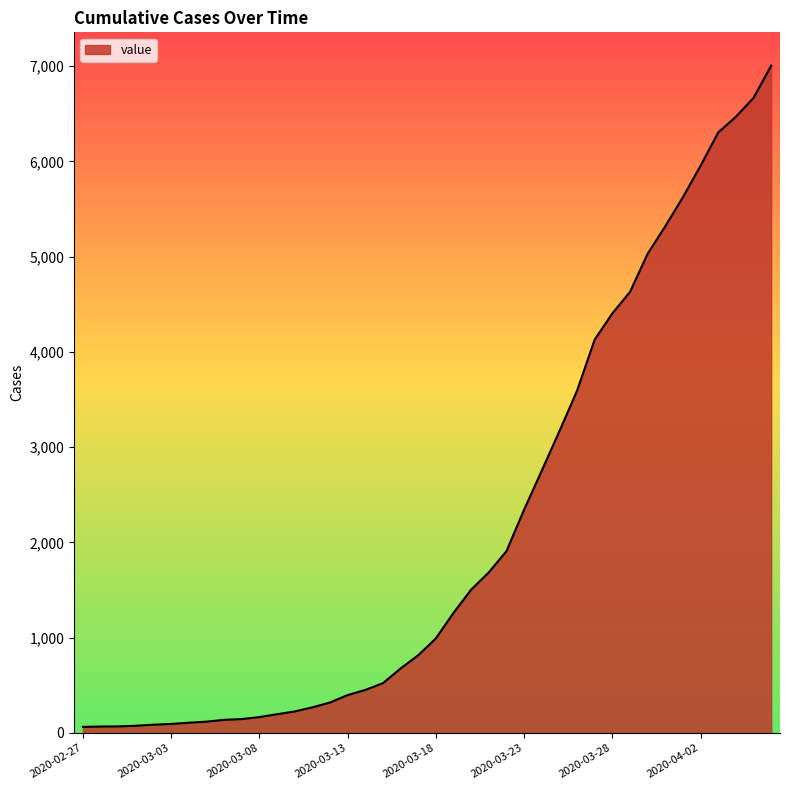

What is the maximum value shown in the chart?

7004